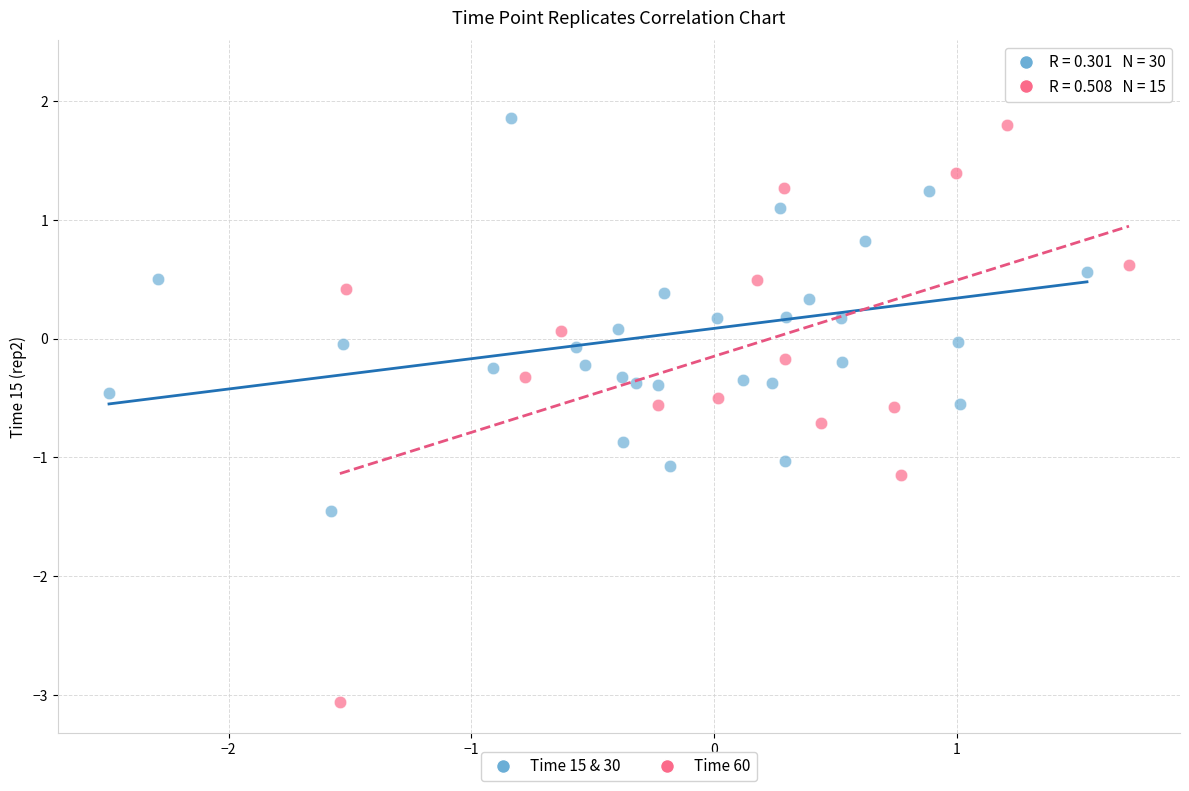

Which series has the largest Y range (max minus min)?

Time 60